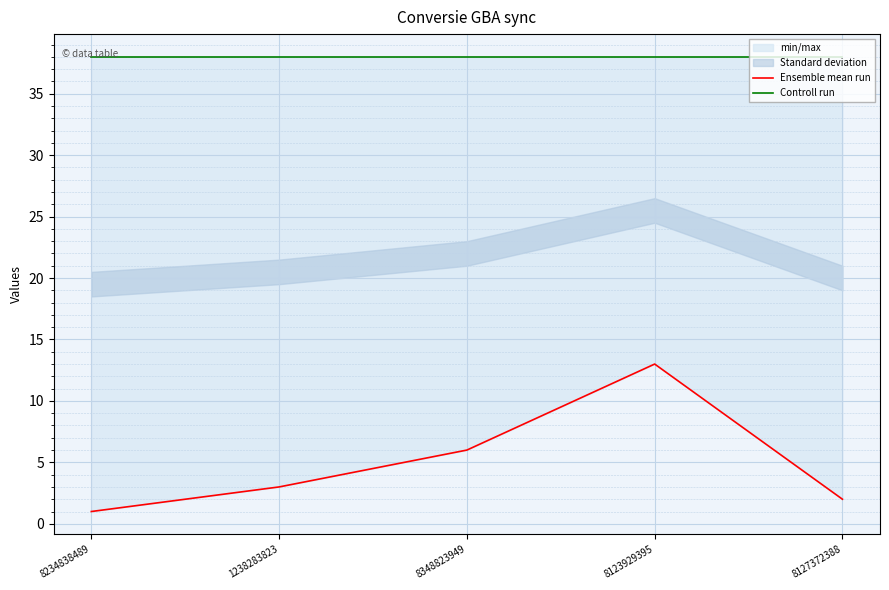

At which label is Controll run closest to 38?

8234838489